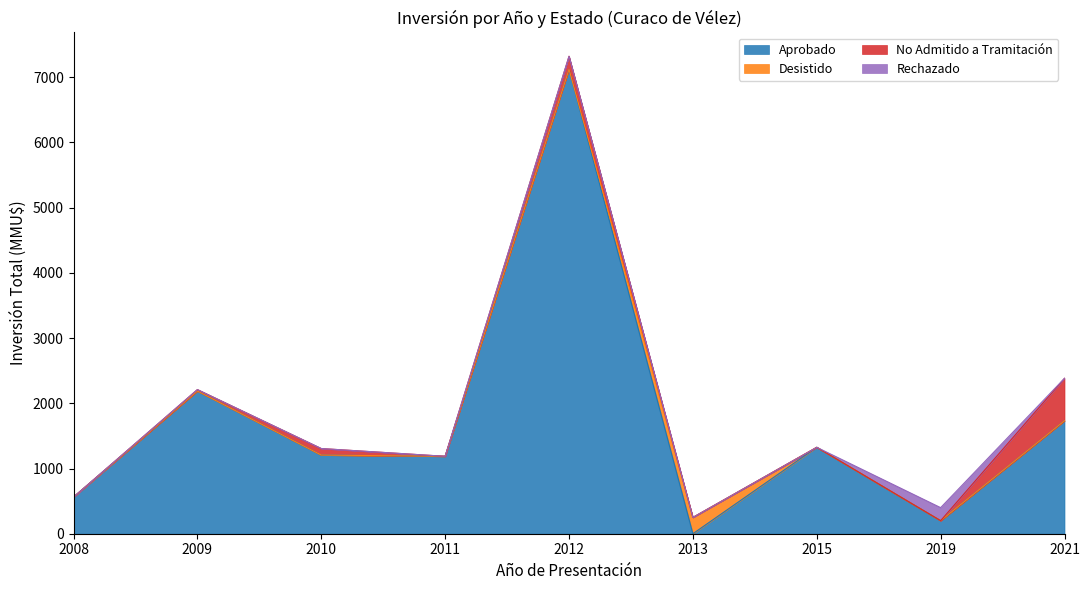

What is the sum of all Rechazado values?

200